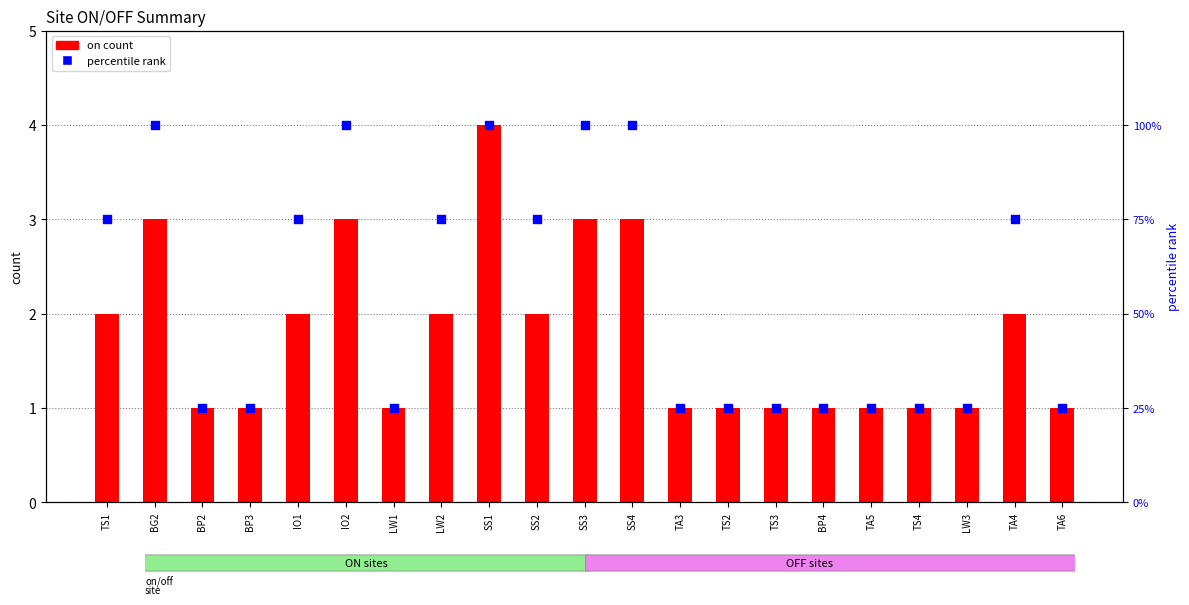

Which series reaches the minimum Y coordinate?

on count